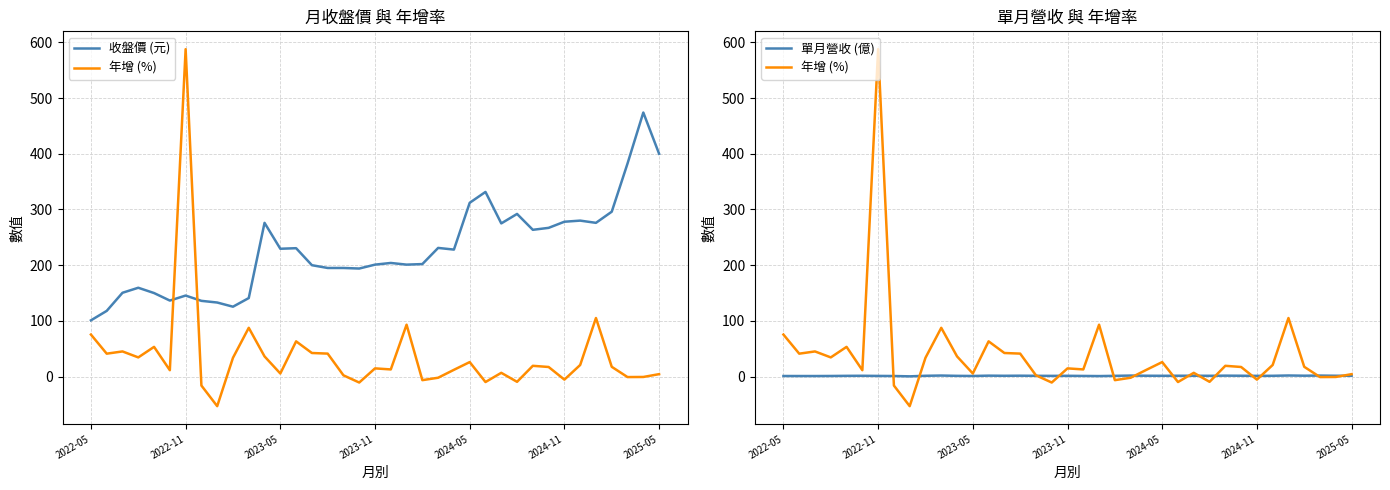

How many data points does each series have?

37